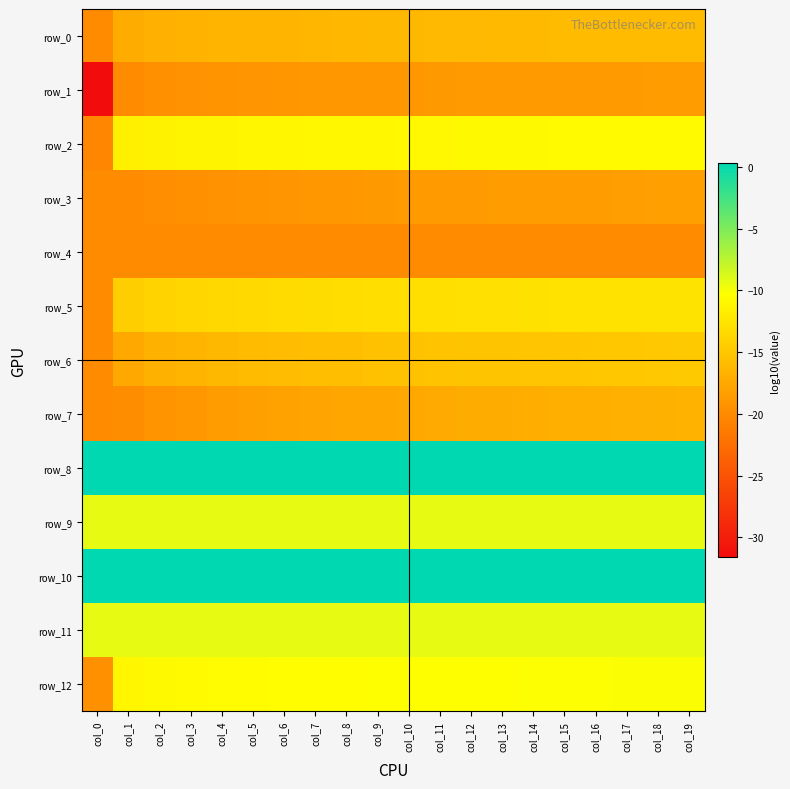

Reading left to right, what are all the values shown in this chart?

row_0: col_0=-20.0	col_1=-17.2	col_2=-16.9	col_3=-16.7	col_4=-16.6	col_5=-16.5	col_6=-16.4	col_7=-16.3	col_8=-16.3	col_9=-16.2	col_10=-16.2	col_11=-16.1	col_12=-16.1	col_13=-16.1	col_14=-16.0	col_15=-16.0	col_16=-16.0	col_17=-15.9	col_18=-15.9	col_19=-15.9
row_1: col_0=-31.6	col_1=-19.8	col_2=-19.5	col_3=-19.4	col_4=-19.2	col_5=-19.1	col_6=-19.0	col_7=-19.0	col_8=-18.9	col_9=-18.9	col_10=-18.8	col_11=-18.8	col_12=-18.7	col_13=-18.7	col_14=-18.7	col_15=-18.6	col_16=-18.6	col_17=-18.6	col_18=-18.6	col_19=-18.5
row_2: col_0=-20.3	col_1=-11.6	col_2=-11.4	col_3=-11.2	col_4=-11.2	col_5=-11.1	col_6=-11.0	col_7=-11.0	col_8=-11.0	col_9=-10.9	col_10=-10.9	col_11=-10.9	col_12=-10.8	col_13=-10.8	col_14=-10.8	col_15=-10.8	col_16=-10.8	col_17=-10.7	col_18=-10.7	col_19=-10.7
row_3: col_0=-20.0	col_1=-19.9	col_2=-19.7	col_3=-19.5	col_4=-19.3	col_5=-19.2	col_6=-19.1	col_7=-19.0	col_8=-18.9	col_9=-18.8	col_10=-18.7	col_11=-18.7	col_12=-18.6	col_13=-18.5	col_14=-18.5	col_15=-18.4	col_16=-18.4	col_17=-18.4	col_18=-18.3	col_19=-18.3
row_4: col_0=-20.0	col_1=-20.0	col_2=-20.0	col_3=-20.0	col_4=-20.0	col_5=-20.0	col_6=-20.0	col_7=-20.0	col_8=-20.0	col_9=-20.0	col_10=-20.0	col_11=-20.0	col_12=-20.0	col_13=-20.0	col_14=-20.0	col_15=-20.0	col_16=-20.0	col_17=-20.0	col_18=-20.0	col_19=-19.9
row_5: col_0=-20.0	col_1=-14.4	col_2=-13.9	col_3=-13.7	col_4=-13.5	col_5=-13.4	col_6=-13.3	col_7=-13.2	col_8=-13.1	col_9=-13.1	col_10=-13.0	col_11=-12.9	col_12=-12.9	col_13=-12.8	col_14=-12.8	col_15=-12.8	col_16=-12.7	col_17=-12.7	col_18=-12.7	col_19=-12.6
row_6: col_0=-20.0	col_1=-17.4	col_2=-16.8	col_3=-16.5	col_4=-16.2	col_5=-16.0	col_6=-15.8	col_7=-15.7	col_8=-15.6	col_9=-15.5	col_10=-15.4	col_11=-15.3	col_12=-15.2	col_13=-15.2	col_14=-15.1	col_15=-15.0	col_16=-15.0	col_17=-14.9	col_18=-14.9	col_19=-14.8
row_7: col_0=-20.0	col_1=-19.8	col_2=-19.3	col_3=-18.9	col_4=-18.5	col_5=-18.3	col_6=-18.1	col_7=-17.9	col_8=-17.7	col_9=-17.6	col_10=-17.5	col_11=-17.4	col_12=-17.3	col_13=-17.2	col_14=-17.1	col_15=-17.0	col_16=-16.9	col_17=-16.8	col_18=-16.8	col_19=-16.7
row_8: col_0=0.3	col_1=0.3	col_2=0.3	col_3=0.3	col_4=0.3	col_5=0.3	col_6=0.3	col_7=0.3	col_8=0.3	col_9=0.3	col_10=0.3	col_11=0.3	col_12=0.3	col_13=0.3	col_14=0.3	col_15=0.3	col_16=0.3	col_17=0.3	col_18=0.3	col_19=0.3
row_9: col_0=-9.3	col_1=-9.3	col_2=-9.3	col_3=-9.3	col_4=-9.3	col_5=-9.3	col_6=-9.3	col_7=-9.3	col_8=-9.3	col_9=-9.3	col_10=-9.3	col_11=-9.3	col_12=-9.3	col_13=-9.3	col_14=-9.3	col_15=-9.3	col_16=-9.3	col_17=-9.3	col_18=-9.3	col_19=-9.3
row_10: col_0=0.3	col_1=0.3	col_2=0.3	col_3=0.3	col_4=0.3	col_5=0.3	col_6=0.3	col_7=0.3	col_8=0.3	col_9=0.3	col_10=0.3	col_11=0.3	col_12=0.3	col_13=0.3	col_14=0.3	col_15=0.3	col_16=0.3	col_17=0.3	col_18=0.3	col_19=0.3
row_11: col_0=-9.3	col_1=-9.3	col_2=-9.3	col_3=-9.3	col_4=-9.3	col_5=-9.3	col_6=-9.3	col_7=-9.3	col_8=-9.3	col_9=-9.3	col_10=-9.3	col_11=-9.3	col_12=-9.3	col_13=-9.3	col_14=-9.3	col_15=-9.3	col_16=-9.3	col_17=-9.3	col_18=-9.3	col_19=-9.3
row_12: col_0=-19.5	col_1=-11.0	col_2=-10.8	col_3=-10.7	col_4=-10.6	col_5=-10.6	col_6=-10.5	col_7=-10.5	col_8=-10.4	col_9=-10.4	col_10=-10.4	col_11=-10.3	col_12=-10.3	col_13=-10.3	col_14=-10.3	col_15=-10.2	col_16=-10.2	col_17=-10.2	col_18=-10.2	col_19=-10.2